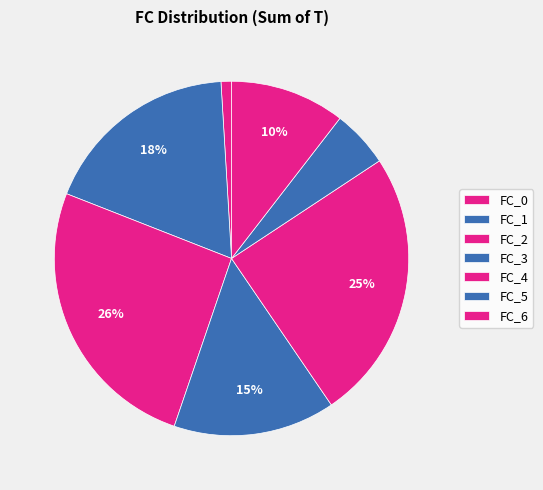

Count the number of slices in the pie.

7